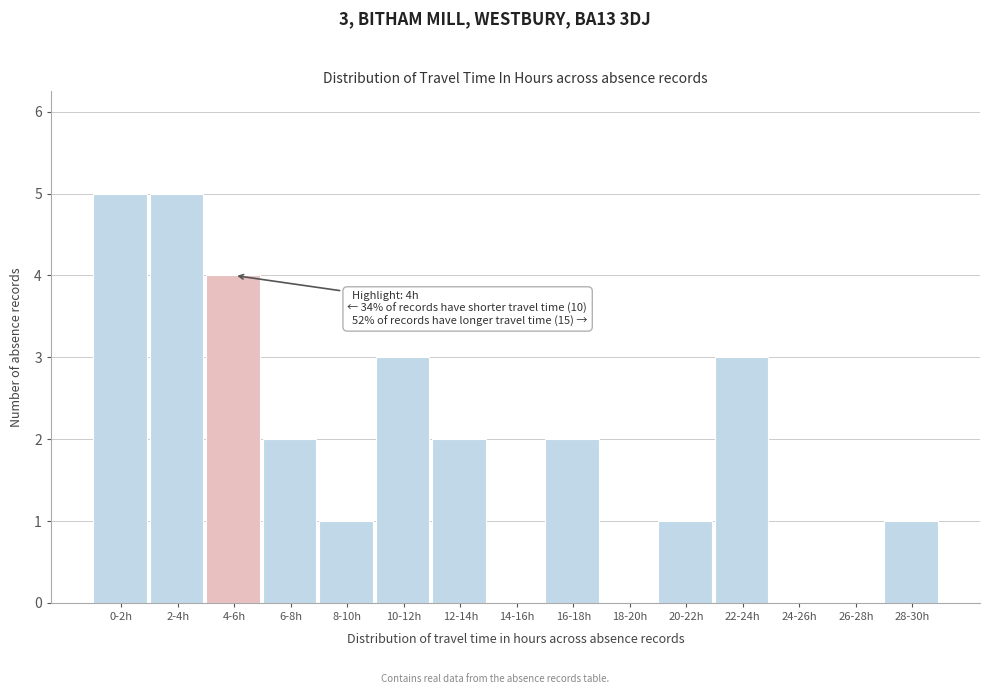

Reading left to right, what are all the values shown in this chart?

0-2h=5	2-4h=5	4-6h=4	6-8h=2	8-10h=1	10-12h=3	12-14h=2	14-16h=0	16-18h=2	18-20h=0	20-22h=1	22-24h=3	24-26h=0	26-28h=0	28-30h=1